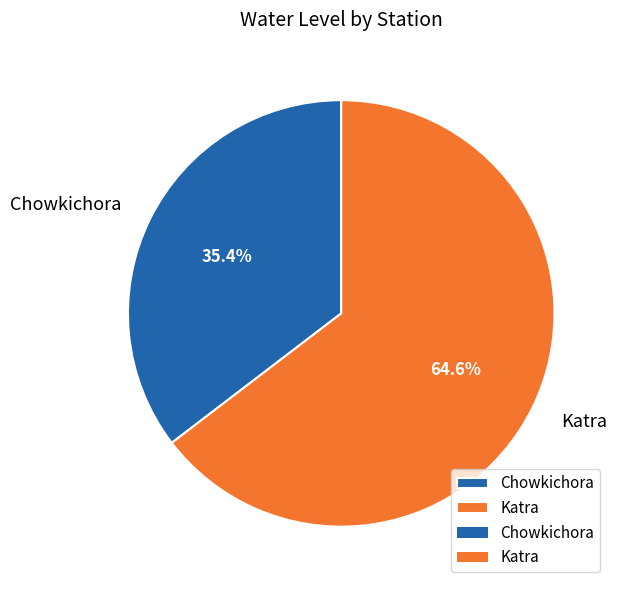

Combined, do Chowkichora and Katra account for over 50%?

Yes